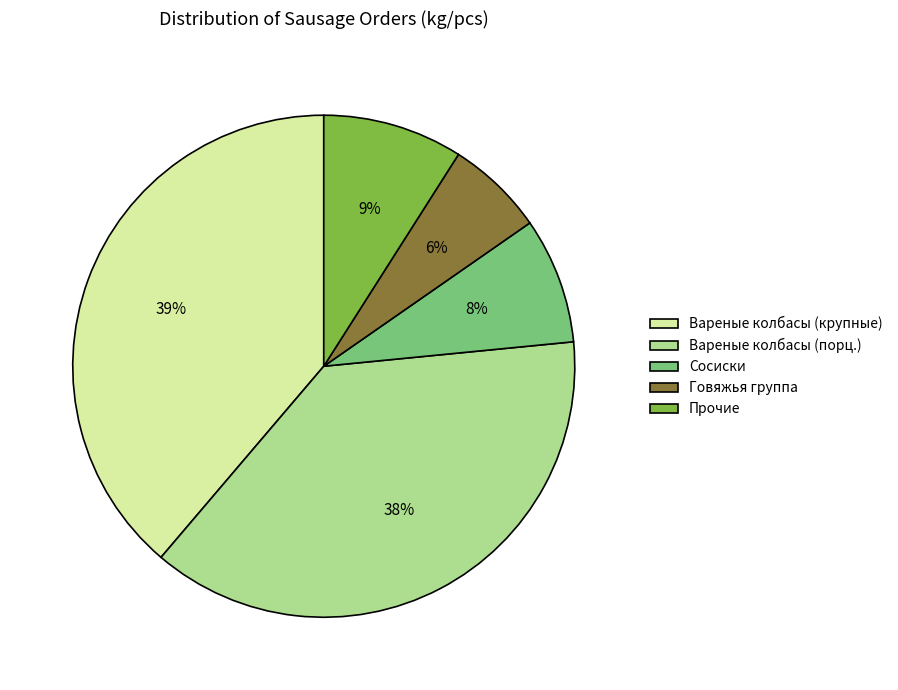

Is it true that Говяжья группа is 18% of the pie?

False